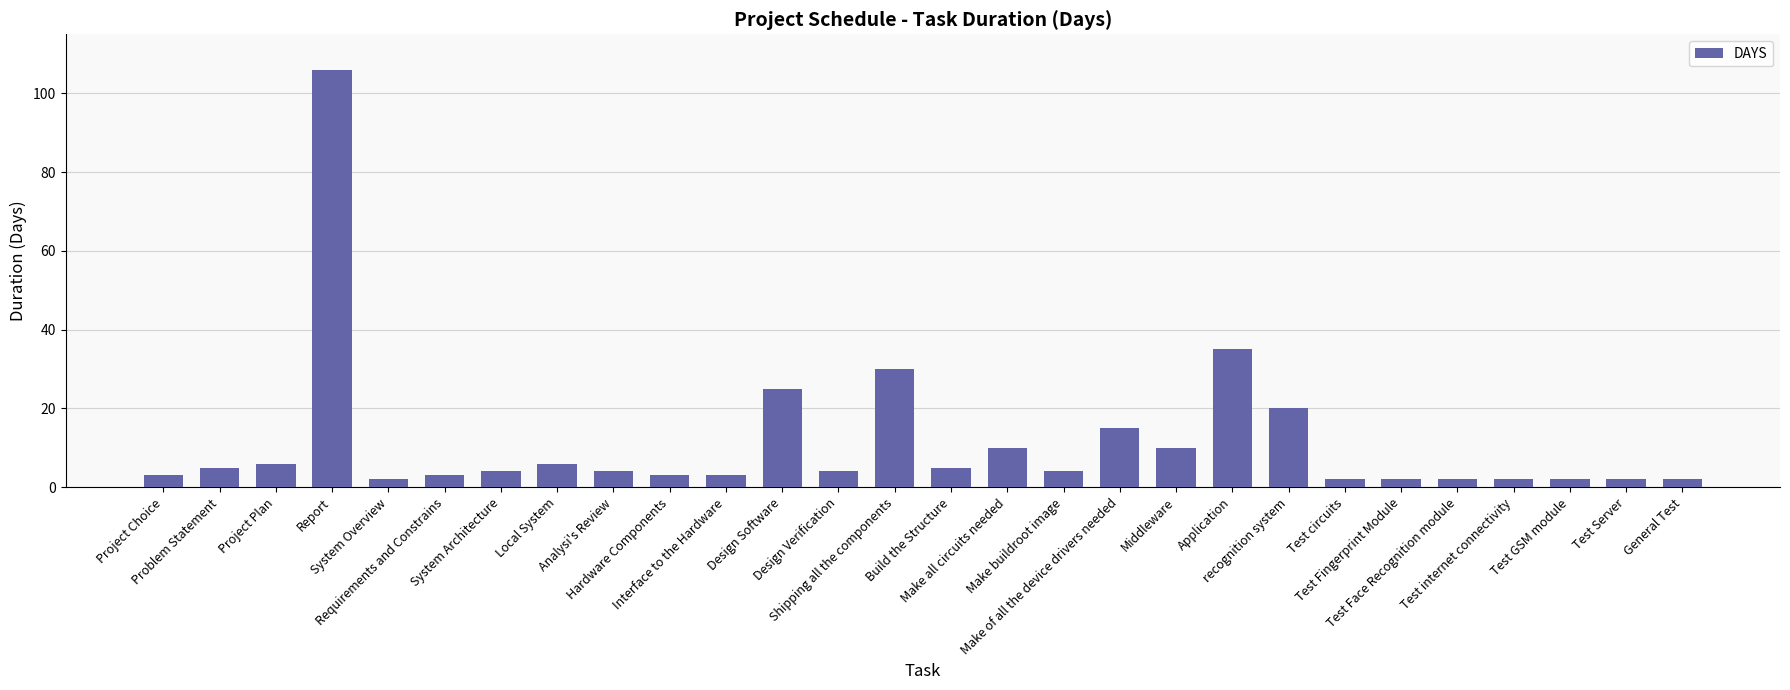

What is the difference between the maximum and minimum values?

104